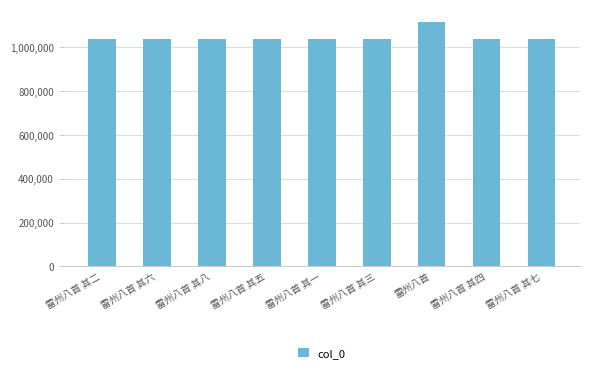

What is the change in value from 雷州八首 其六 to 雷州八首 其七?

+1